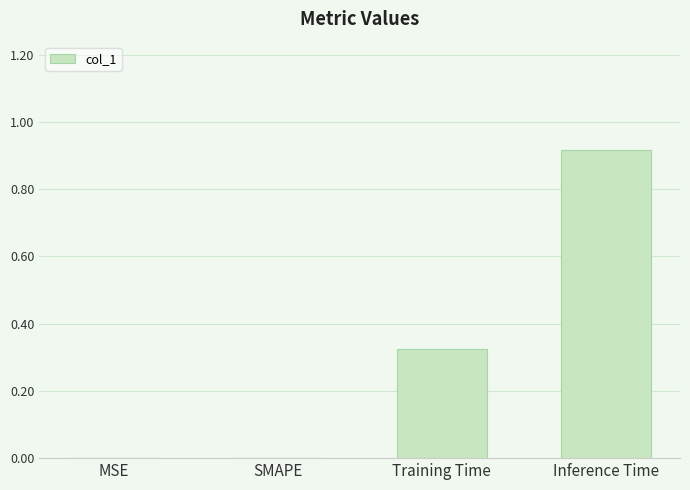

Is it true that the value at SMAPE is 0.0?

True